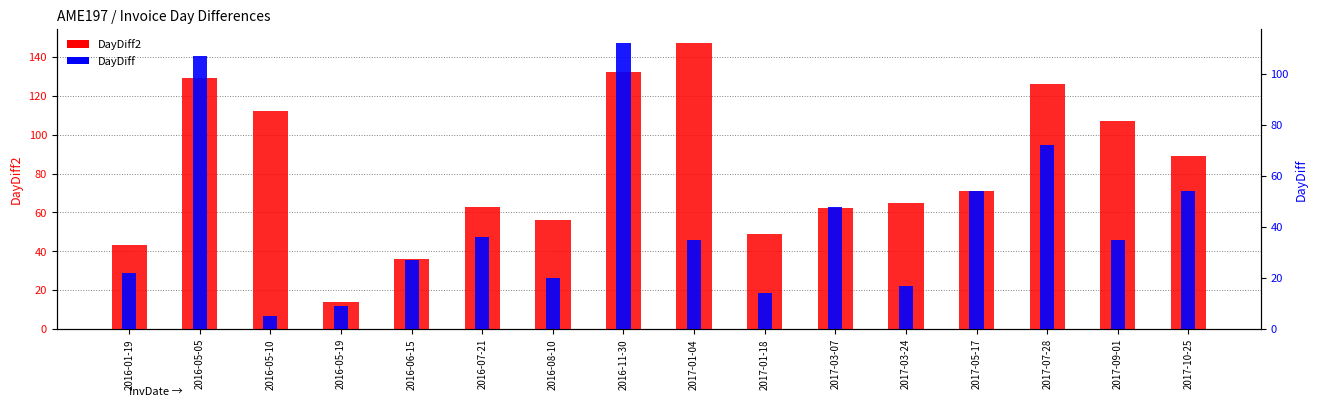

At which label does DayDiff first exceed 35?

2016-05-05